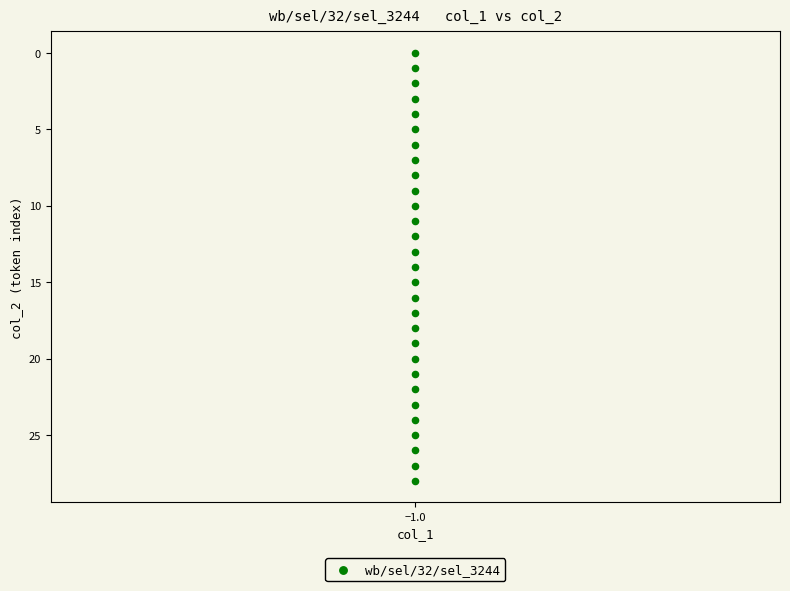

What is the range of Y values (max minus min)?

28